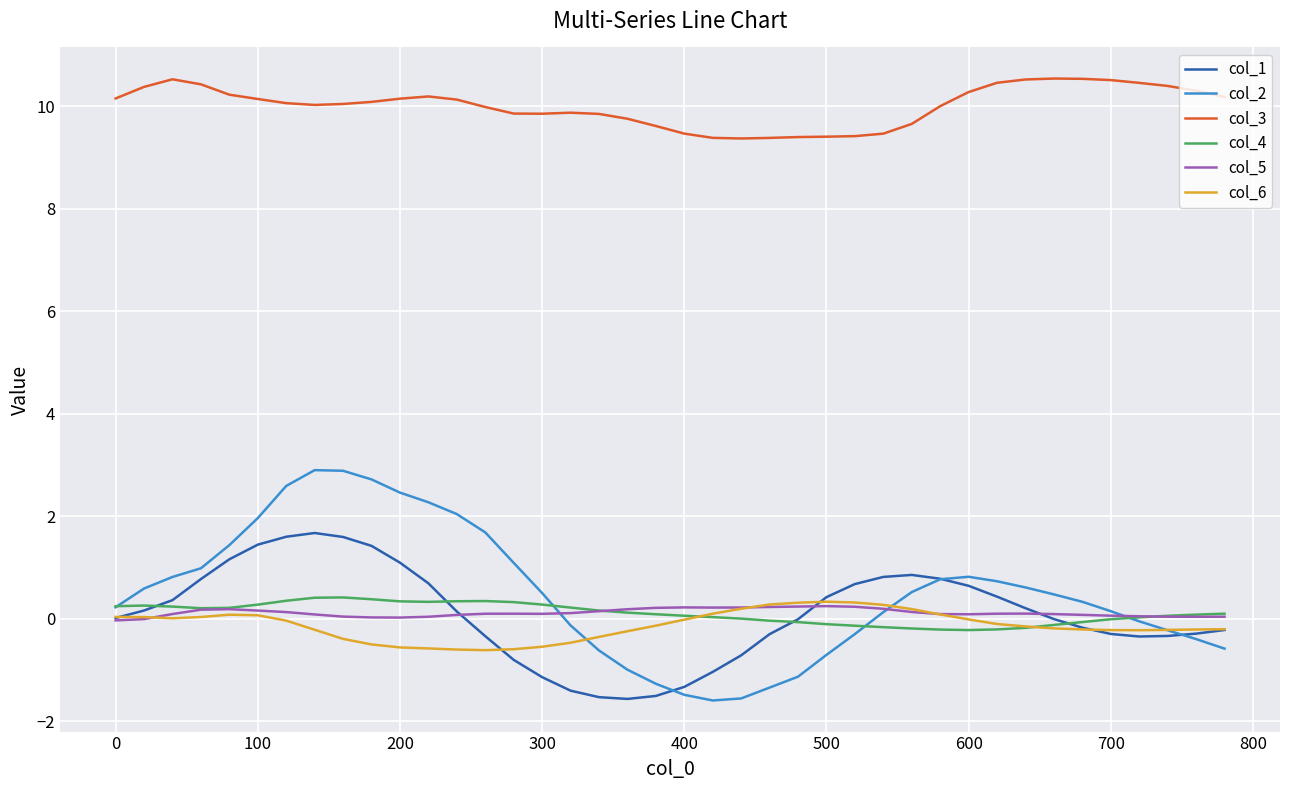

What is the smallest value displayed?

-1.6